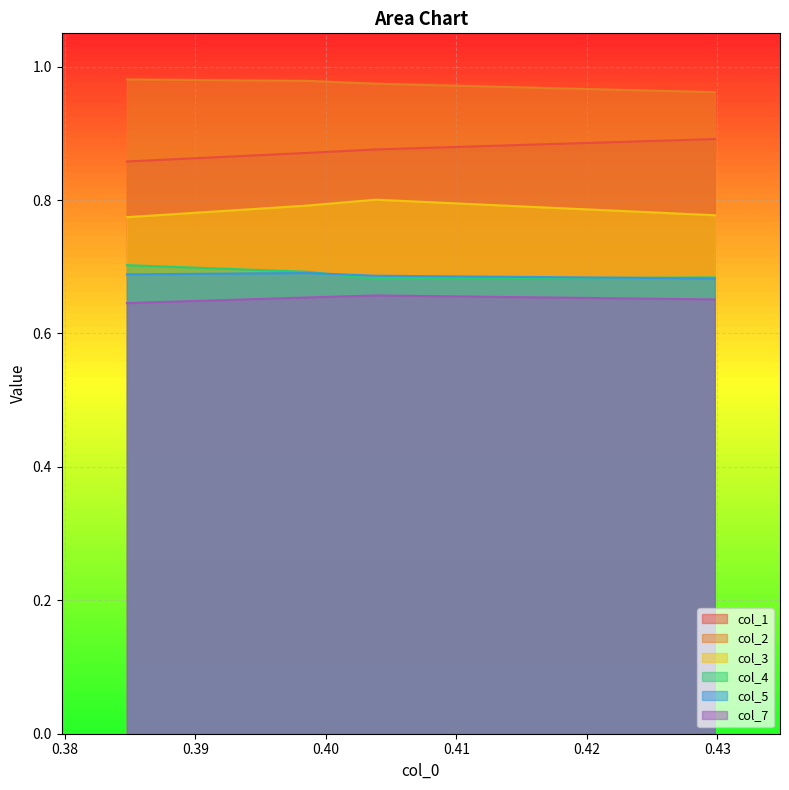

True or false: col_4 and col_7 cross at least once.

False